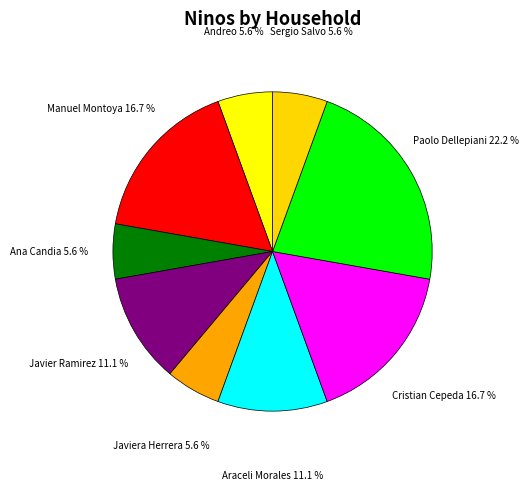

What percentage is the Javier Ramirez slice, to the nearest percent?

11%